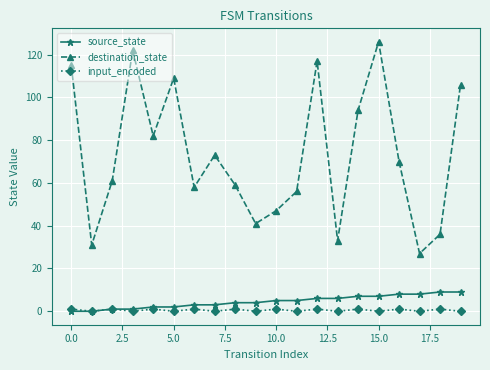

How many distinct data groups are displayed?

3